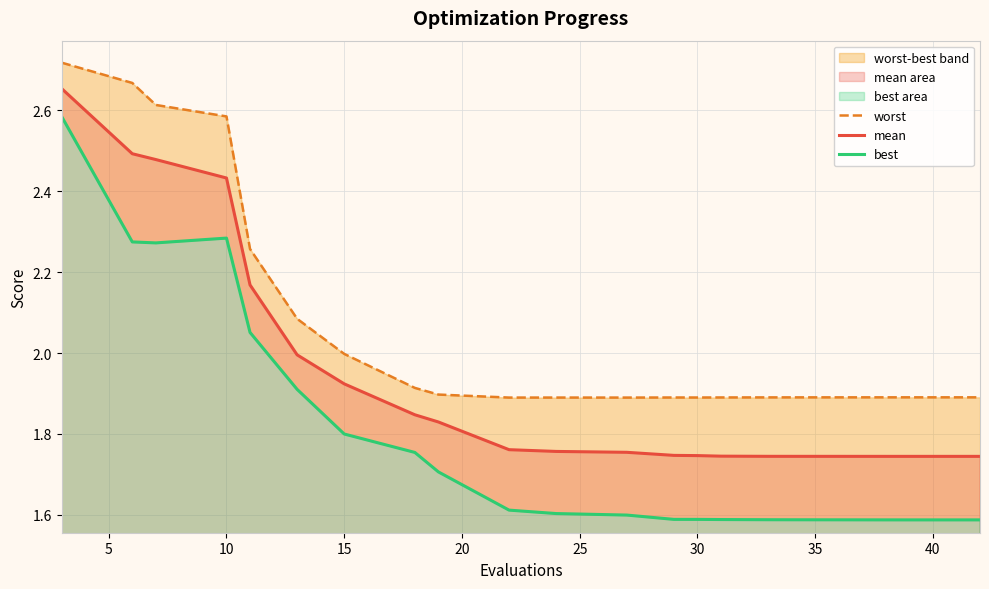

The mean series shows 3.0 at 30. True or false?

False